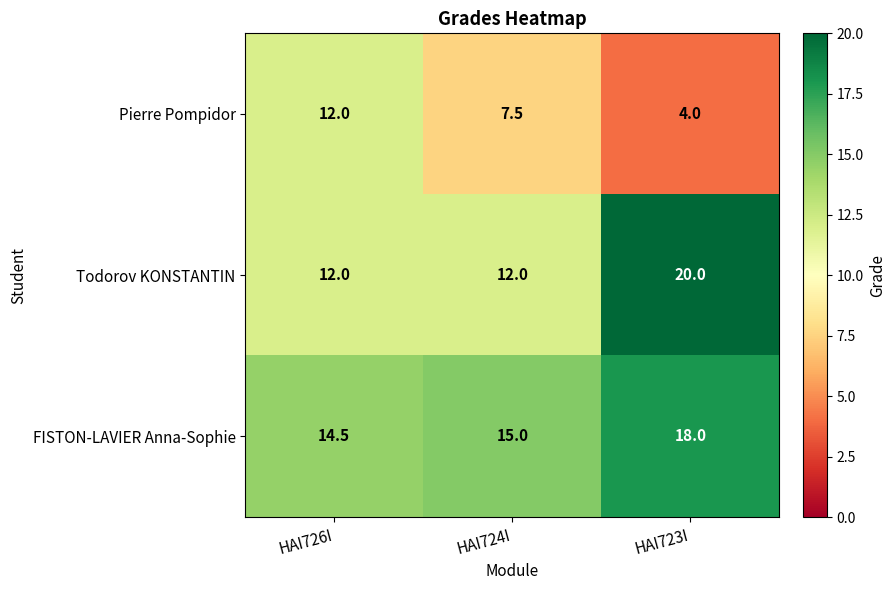

Is it true that FISTON-LAVIER Anna-Sophie equals 9.4 at HAI726I?

False